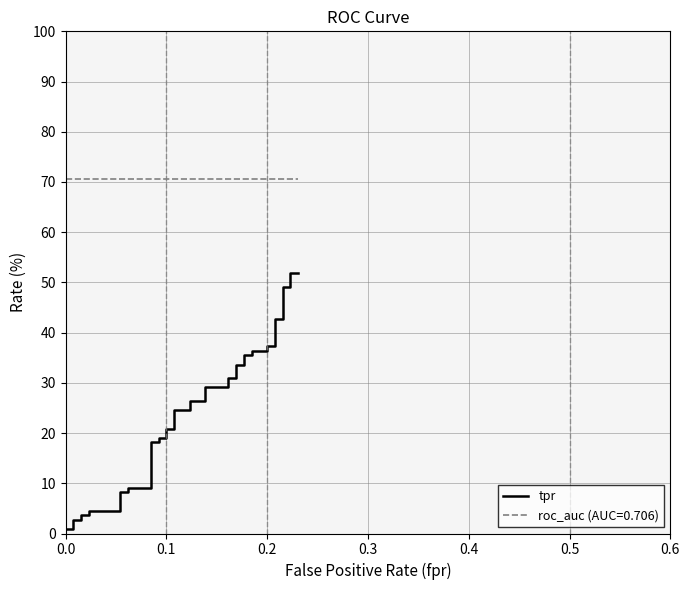

True or false: the data shows 32.1 at 0.1.

False